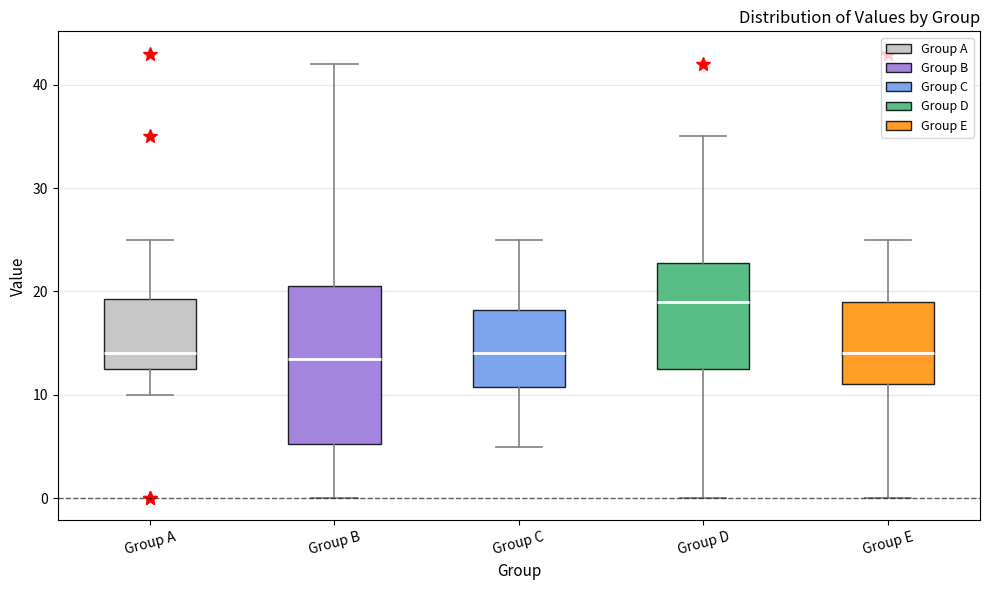

Reading left to right, read every box against the y-axis: the position of its median line, the range the box covers, and the ends of its whiskers. The values are not printed on the chart, so give them approximately, as read against the axis.

Group A: median 14, box 13 to 19, whiskers 10 to 25
Group B: median 14, box 5 to 21, whiskers 0 to 42
Group C: median 14, box 11 to 18, whiskers 5 to 25
Group D: median 19, box 13 to 23, whiskers 0 to 35
Group E: median 14, box 11 to 19, whiskers 0 to 25